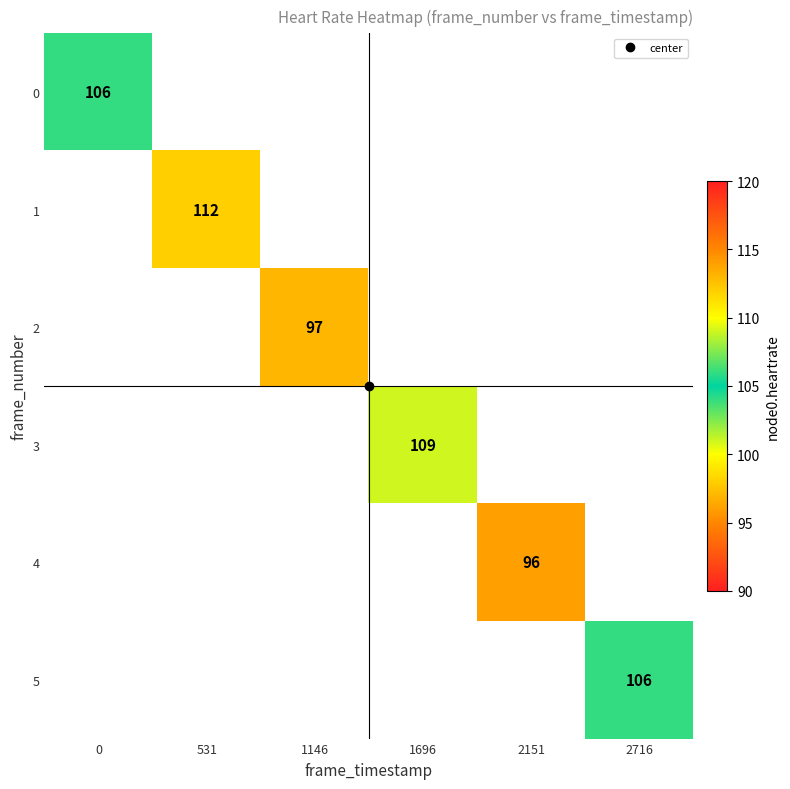

Is it true that 2 equals 97.0 at 1146?

True